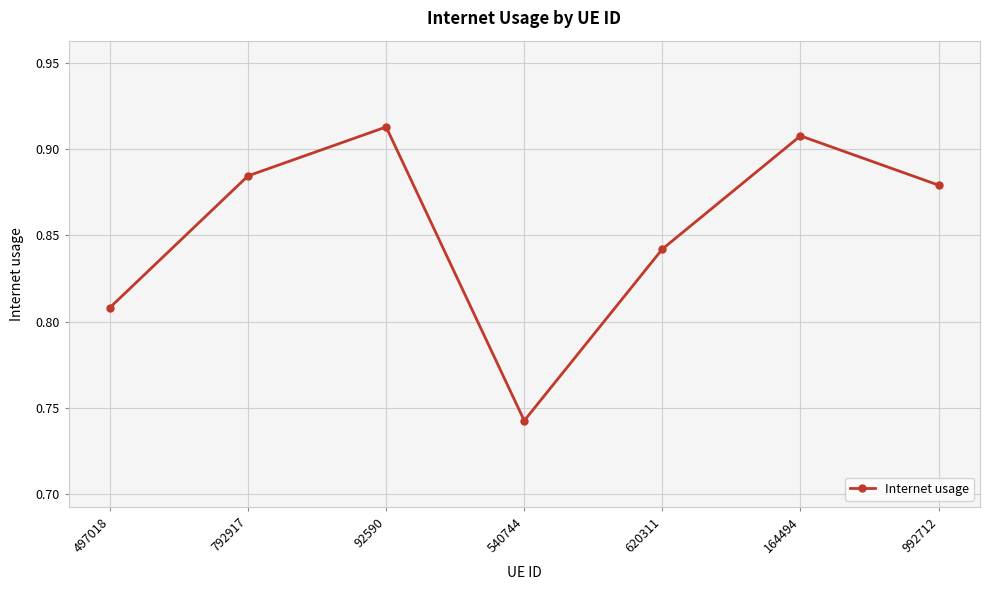

The value at 540744 is 1.0. True or false?

False